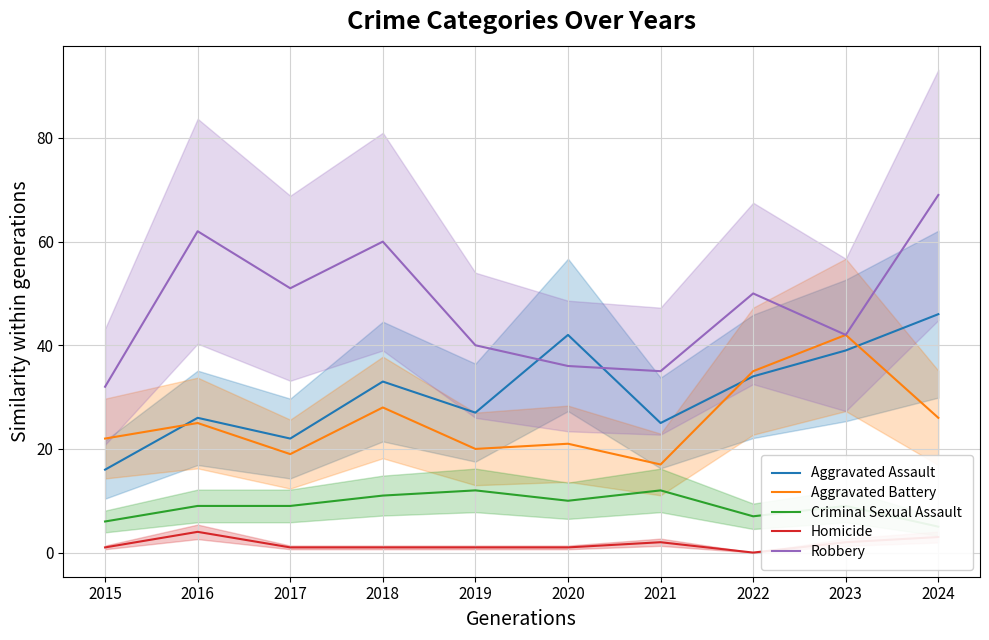

Which series has the widest spread of values?

Robbery